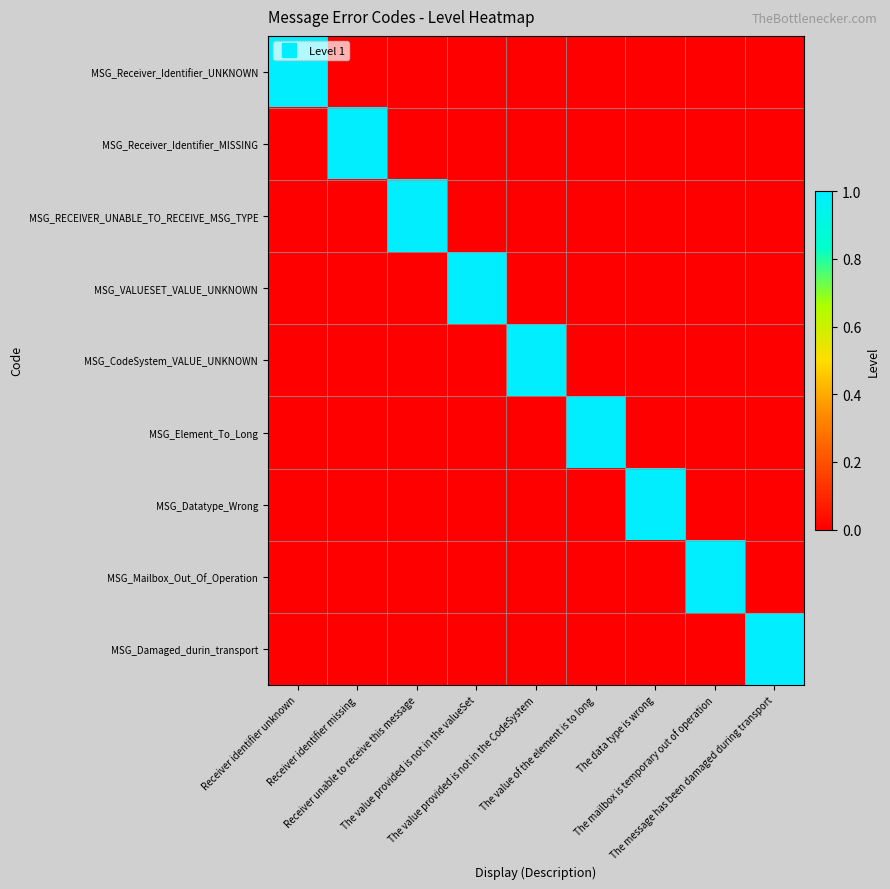

What is the difference between the highest and lowest values at The value of the element is to long?

1